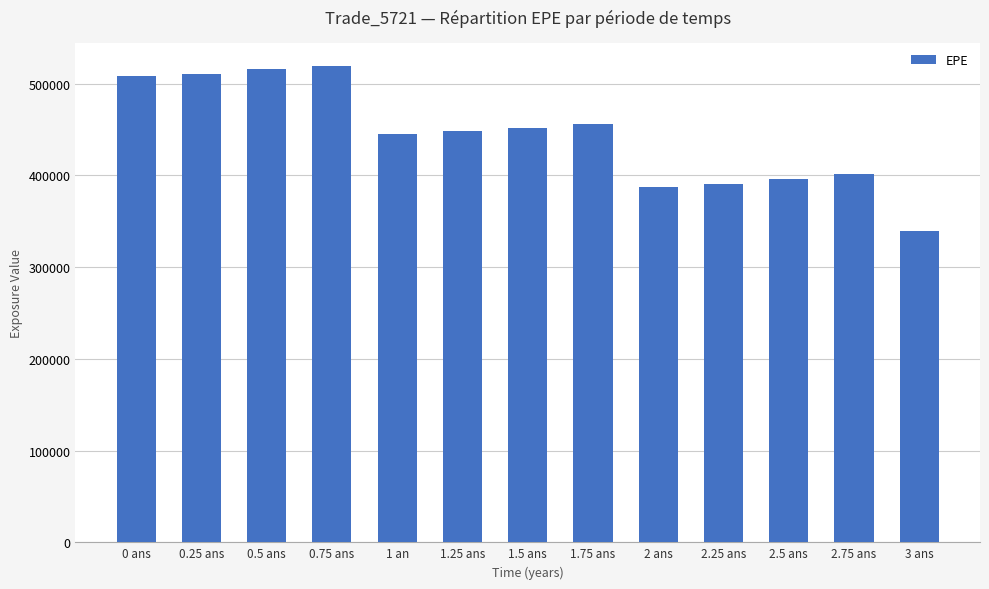

What is the greatest value displayed?

518898